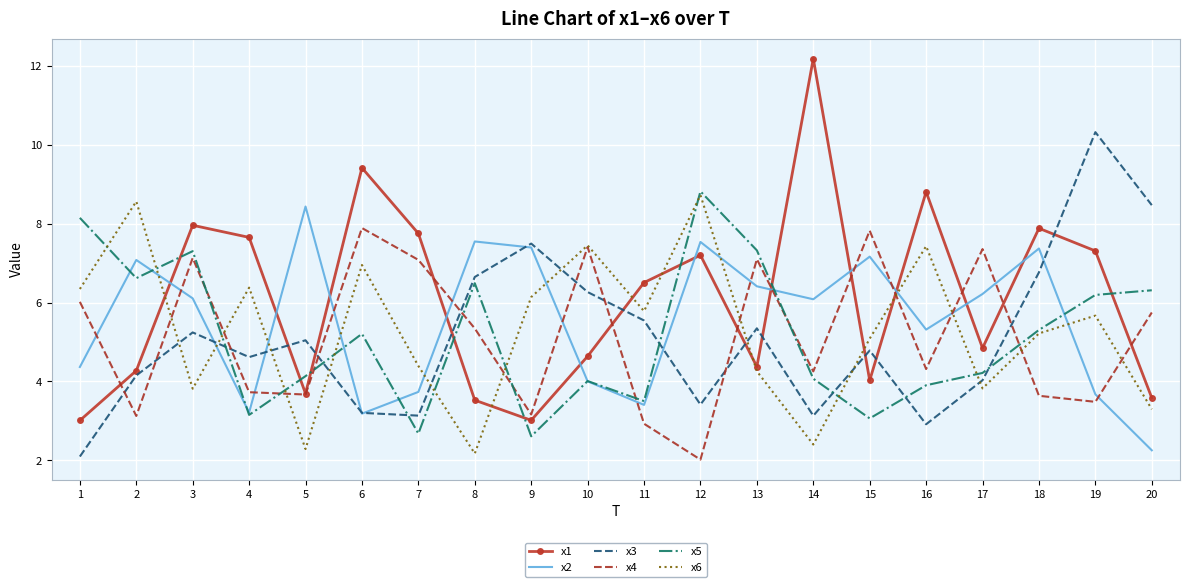

Which series changed the most between 1 and 19?

x3